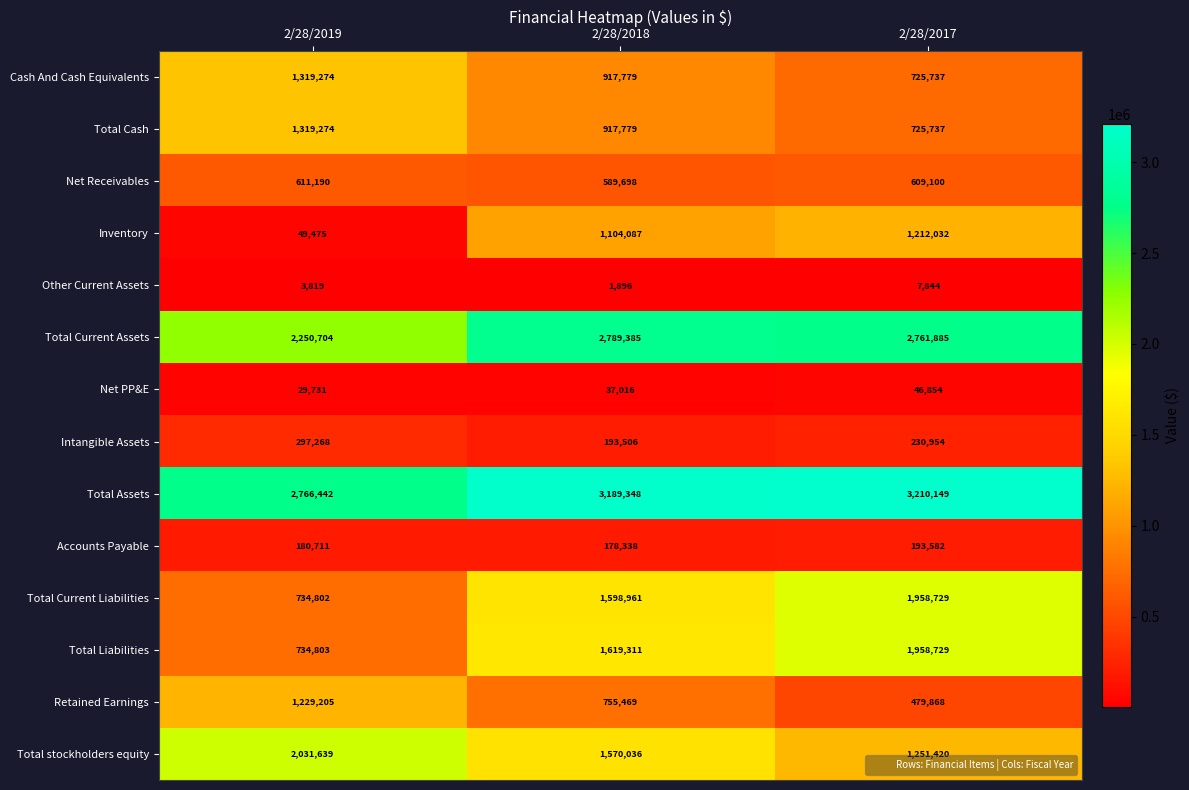

What is the sum of all Total Cash values?

2962790